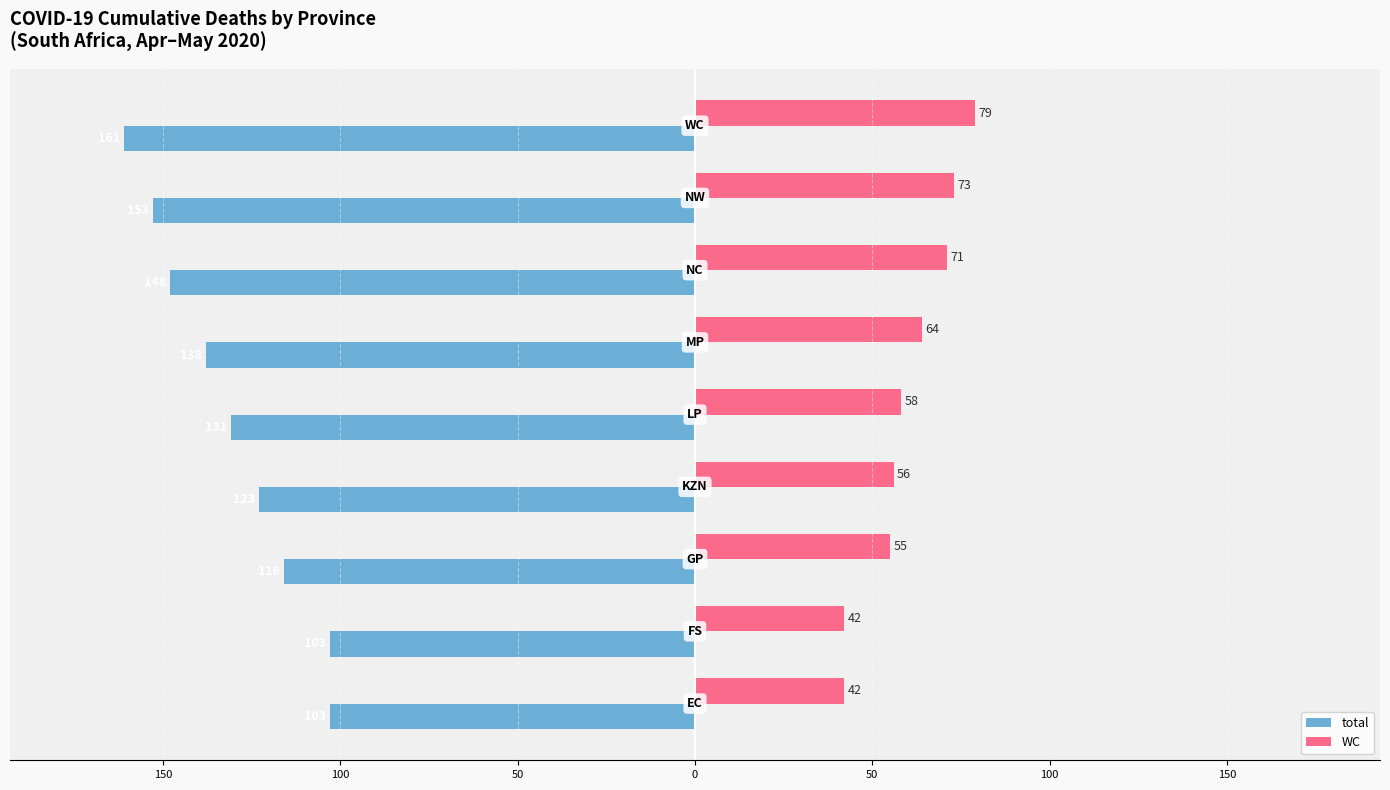

Reading left to right, what are all the values shown in this chart?

total: 200=-103	150=-103	100=-116	50=-123	0=-131	50=-138	100=-148	150=-153	200=-161
WC: 200=42	150=42	100=55	50=56	0=58	50=64	100=71	150=73	200=79